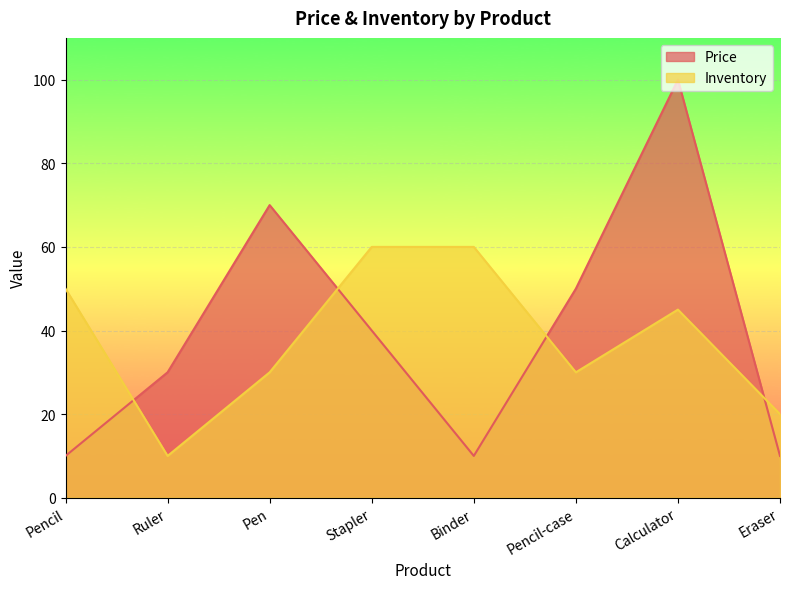

At how many categories does at least one series exceed 54?

4